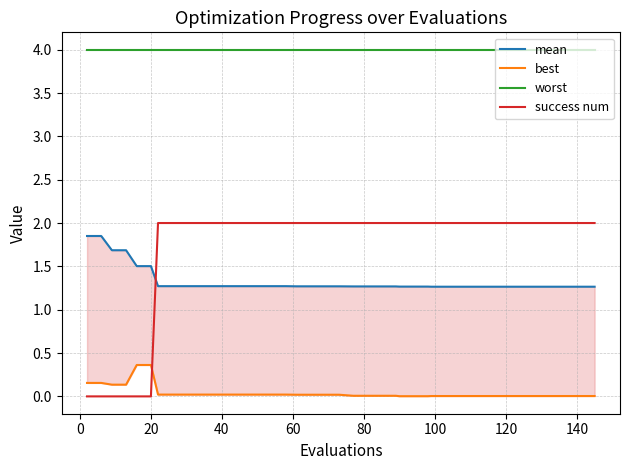

True or false: success num and worst cross at least once.

False